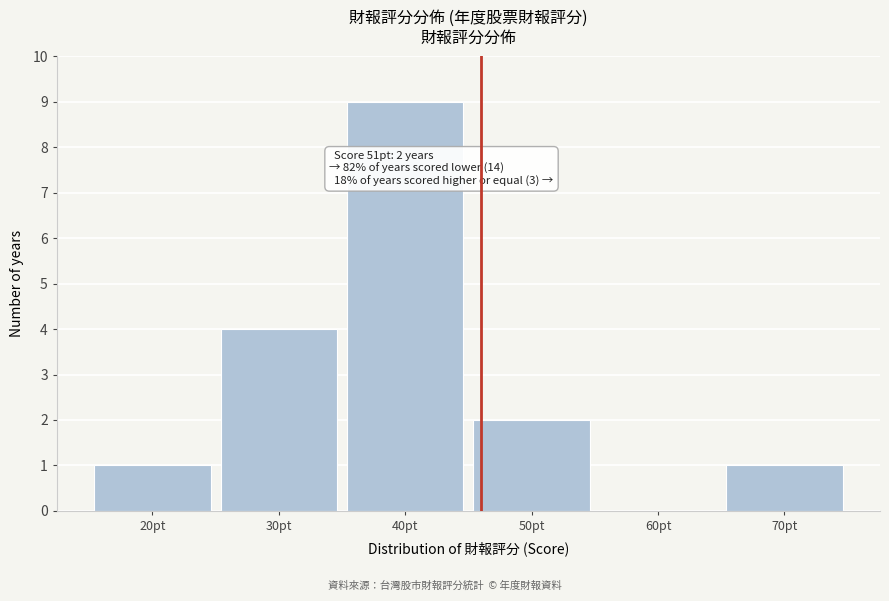

Reading left to right, what are all the values shown in this chart?

20pt=1	30pt=4	40pt=9	50pt=2	60pt=0	70pt=1